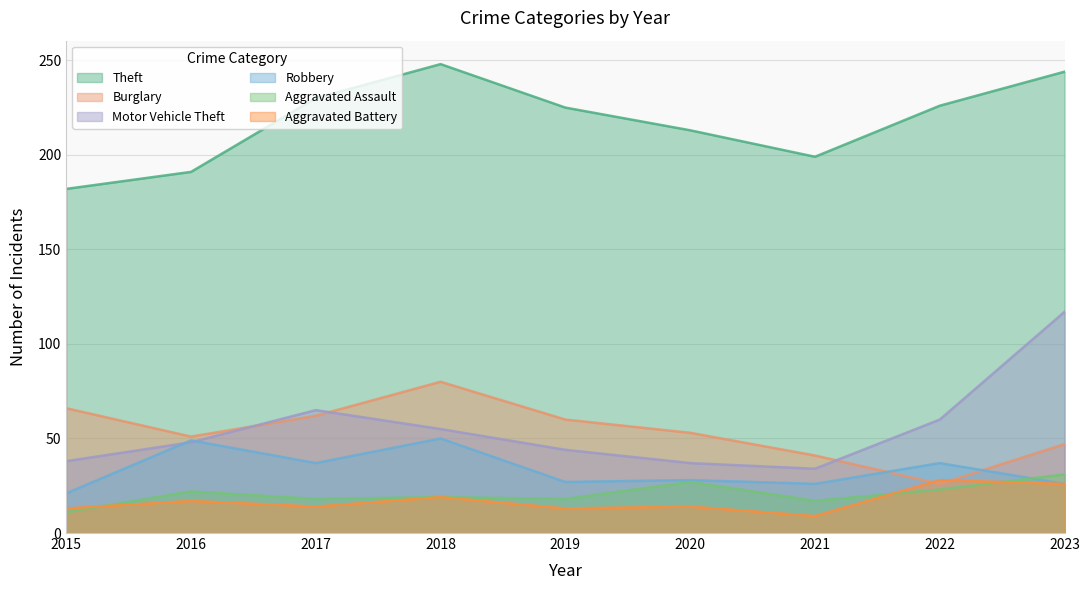

True or false: Theft and Robbery intersect in this chart.

False